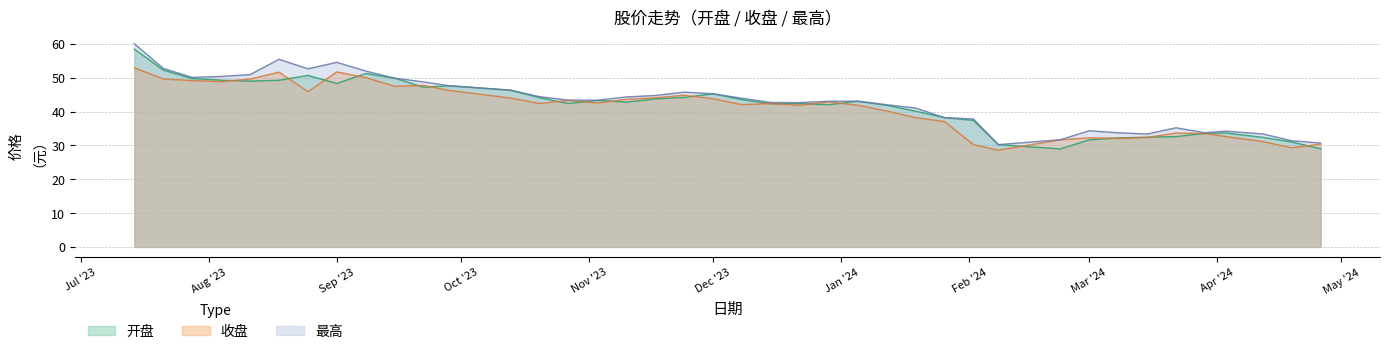

At which label does 收盘 reach its peak?

2023-07-14